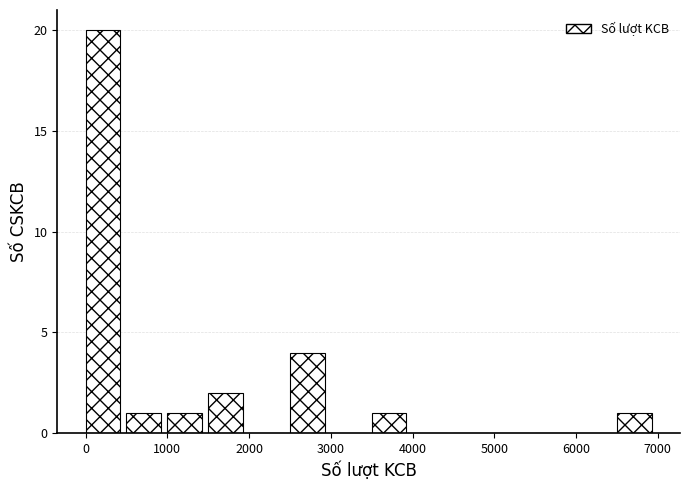

What is the height of the bar covering 3500 to 4000 on the x-axis? The values are not printed on the chart, so give them approximately, as read against the axis.

1